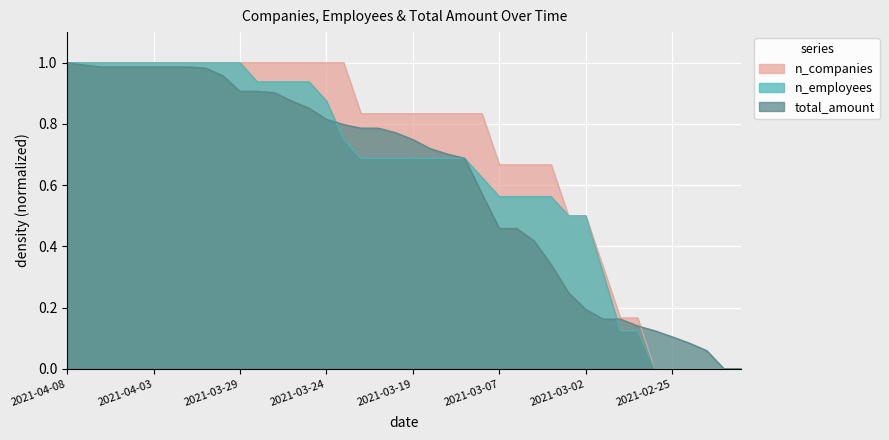

How many positive values does the n_companies series have?

34